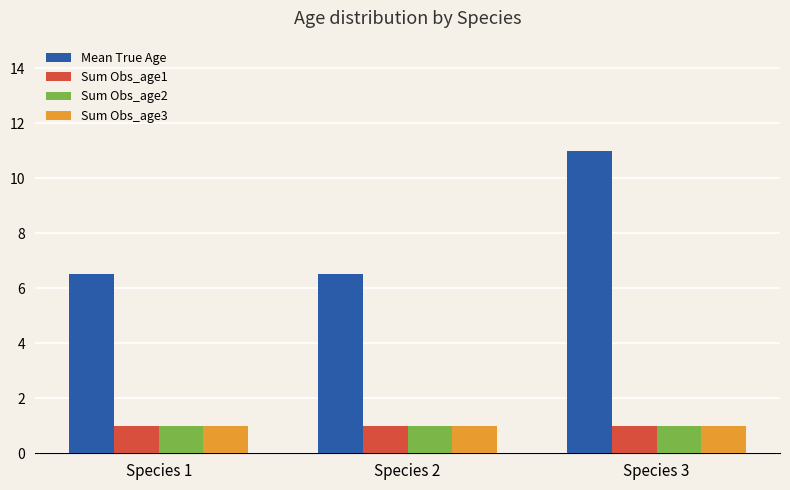

At which category is the sum across all series the highest?

Species 3